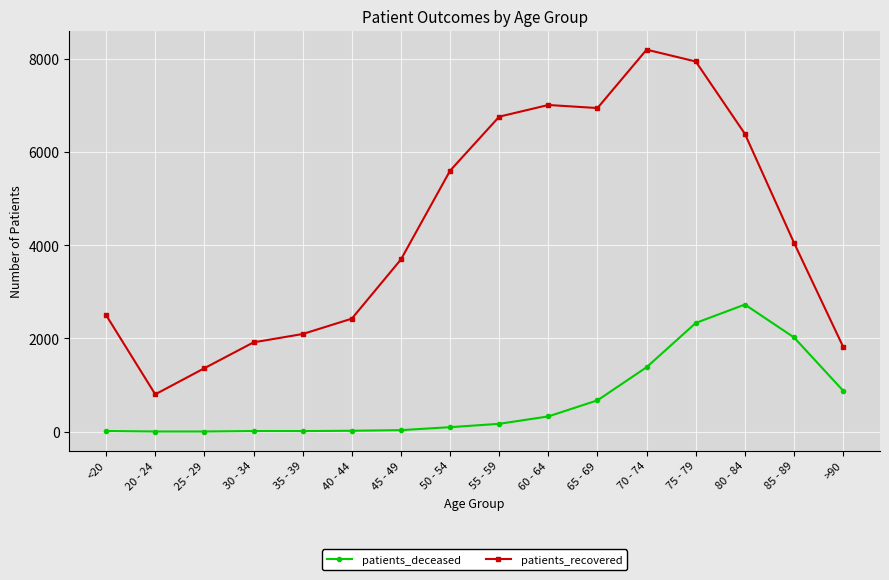

What is the maximum value for patients_recovered?

8202